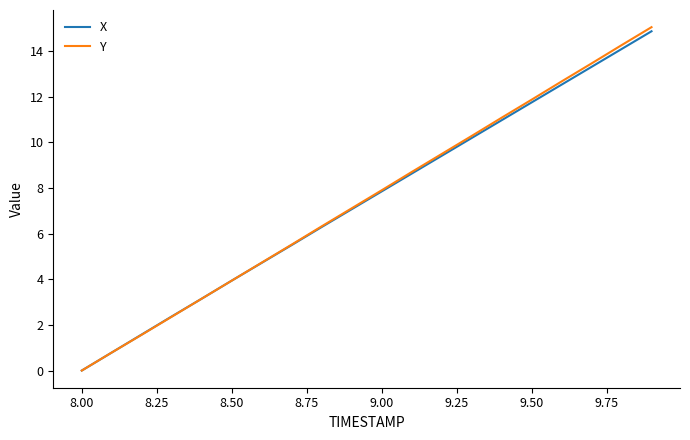

Which series has the largest range (max minus min)?

Y